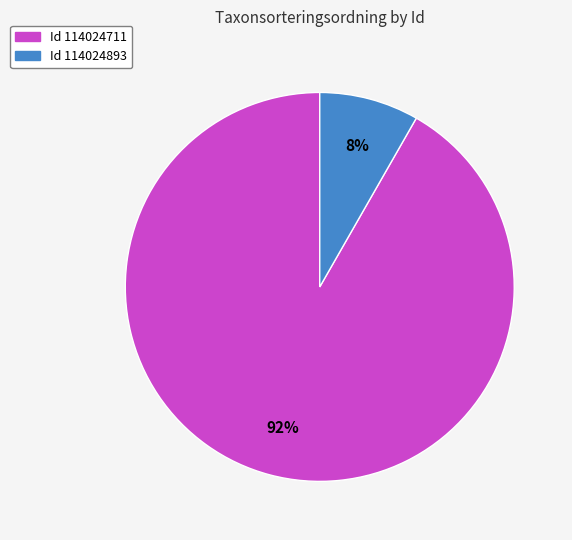

To the nearest percent, what is the average slice percentage?

50%